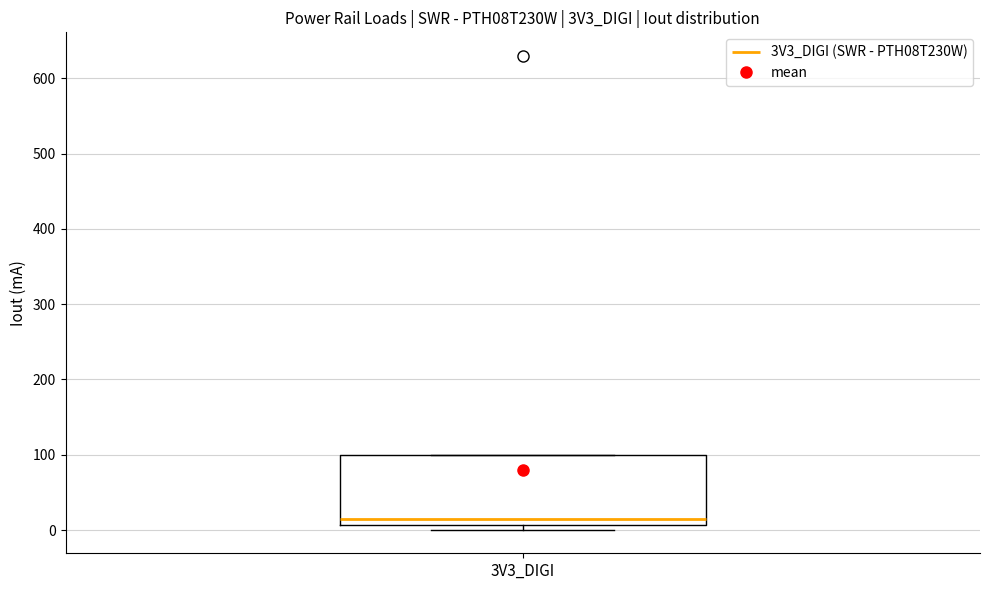

Read this box plot against the y-axis: the position of the median line, the range covered by the box, and the ends of both whiskers. The values are not printed on the chart, so give them approximately, as read against the axis.

median 20, box 10 to 100, whiskers 0 to 100